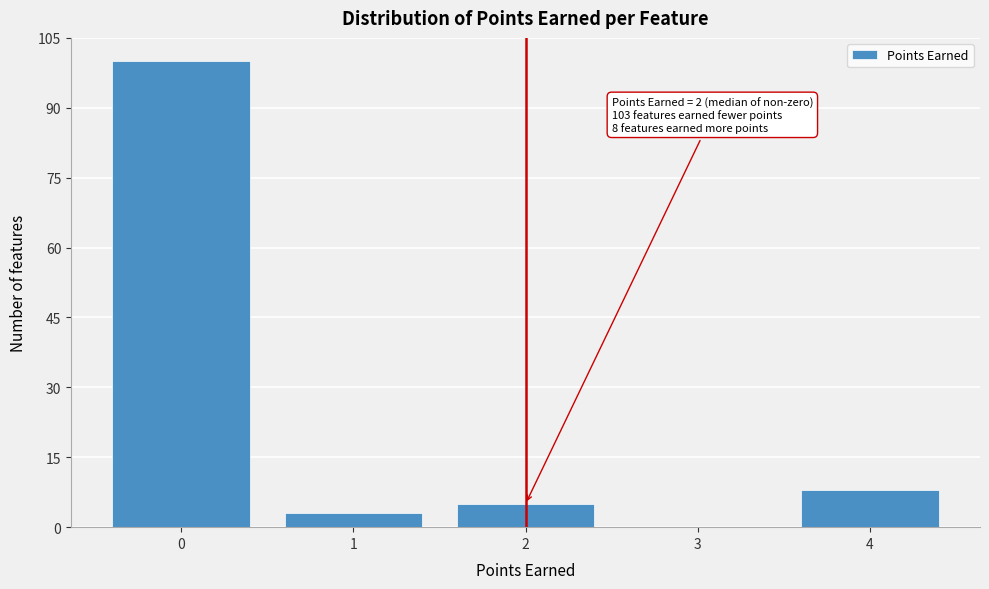

Which range on the x-axis has the tallest bar?

-0.5 to 0.5